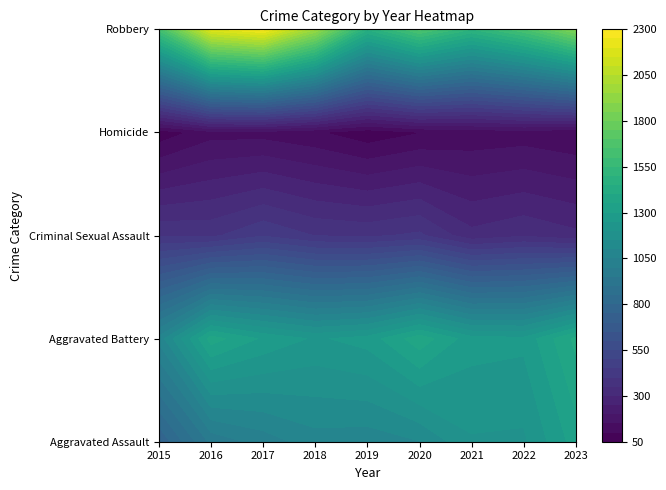

What is the difference between the Aggravated Battery values at 2021 and 2022?

8